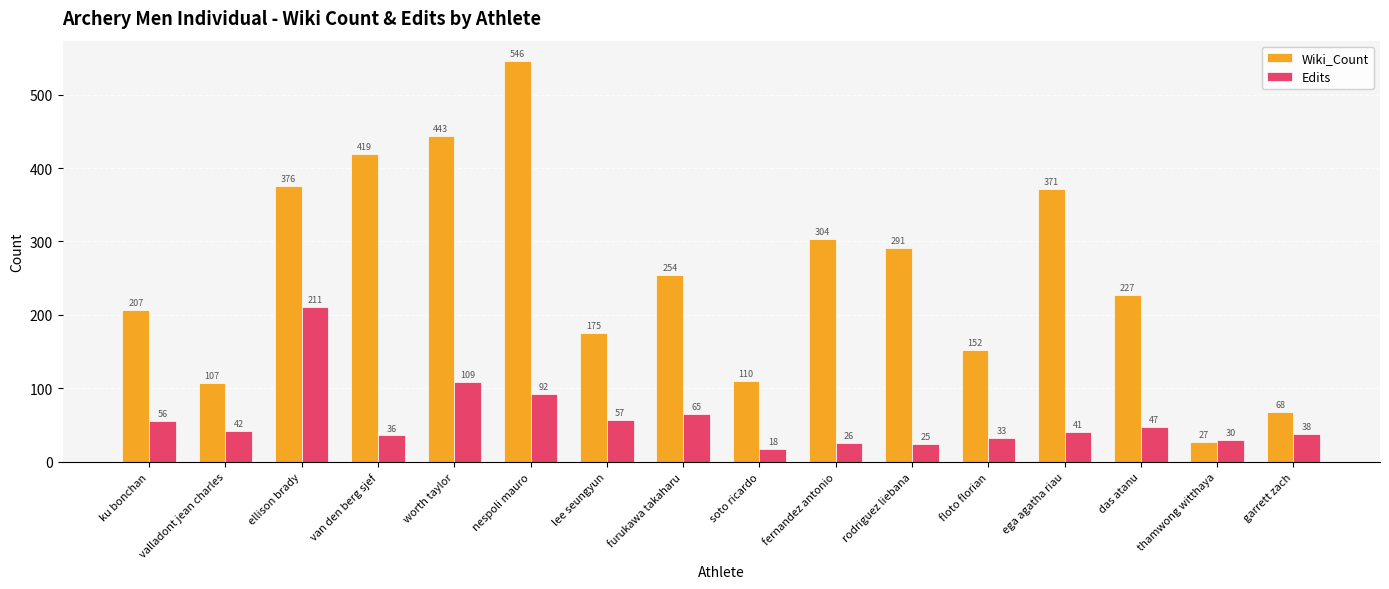

The Wiki_Count series shows 152 at floto florian. True or false?

True